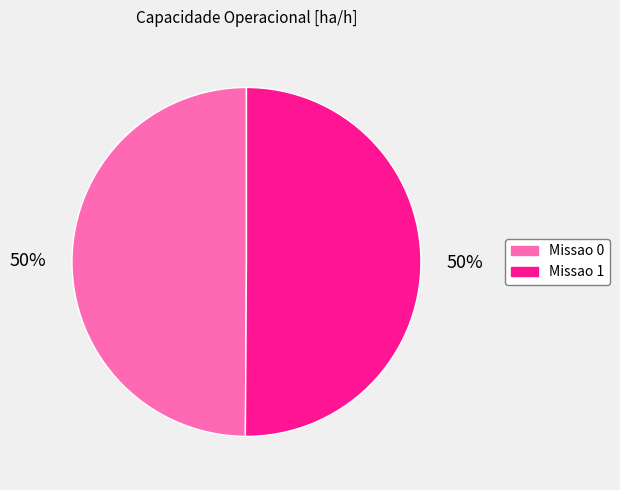

Count the number of slices in the pie.

2